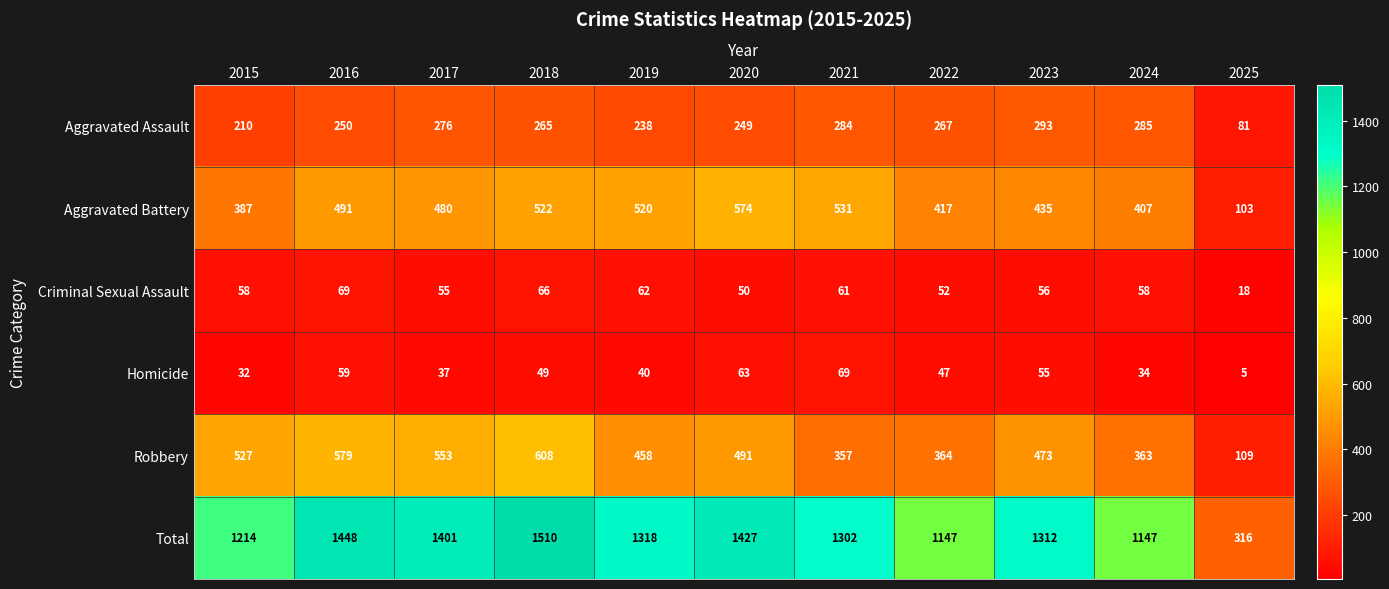

Read the Criminal Sexual Assault value at 2023, to the nearest 5.

55